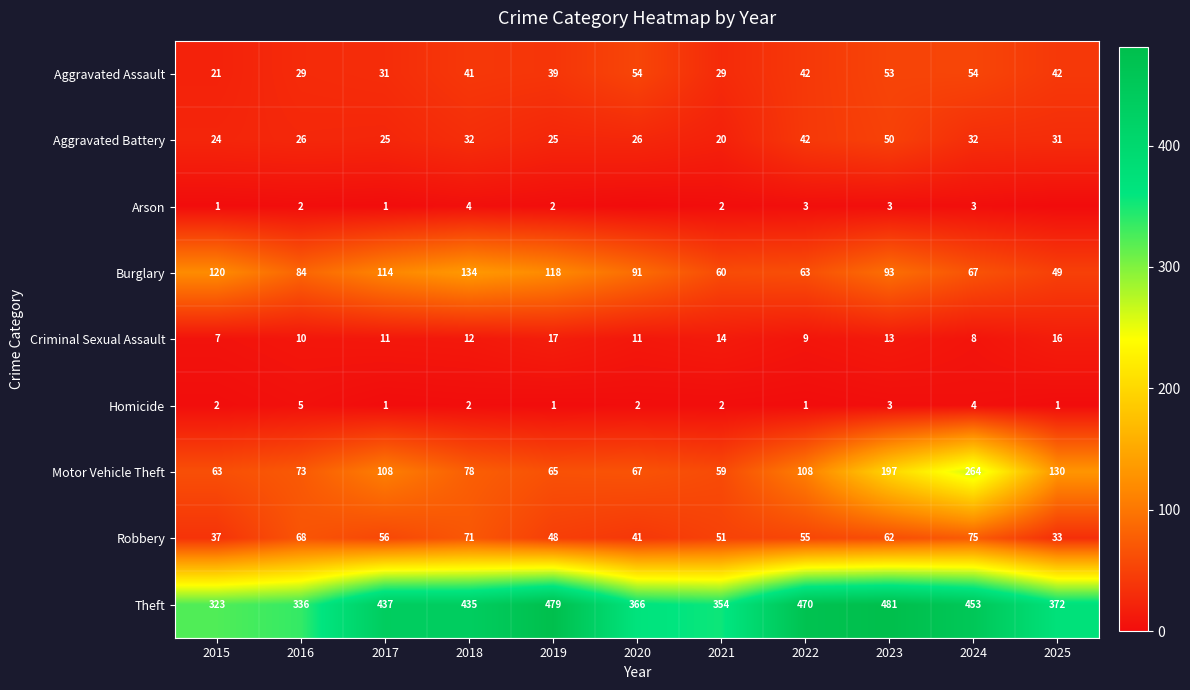

Is the value of Burglary at 2025 greater than the value of Theft at 2018?

No